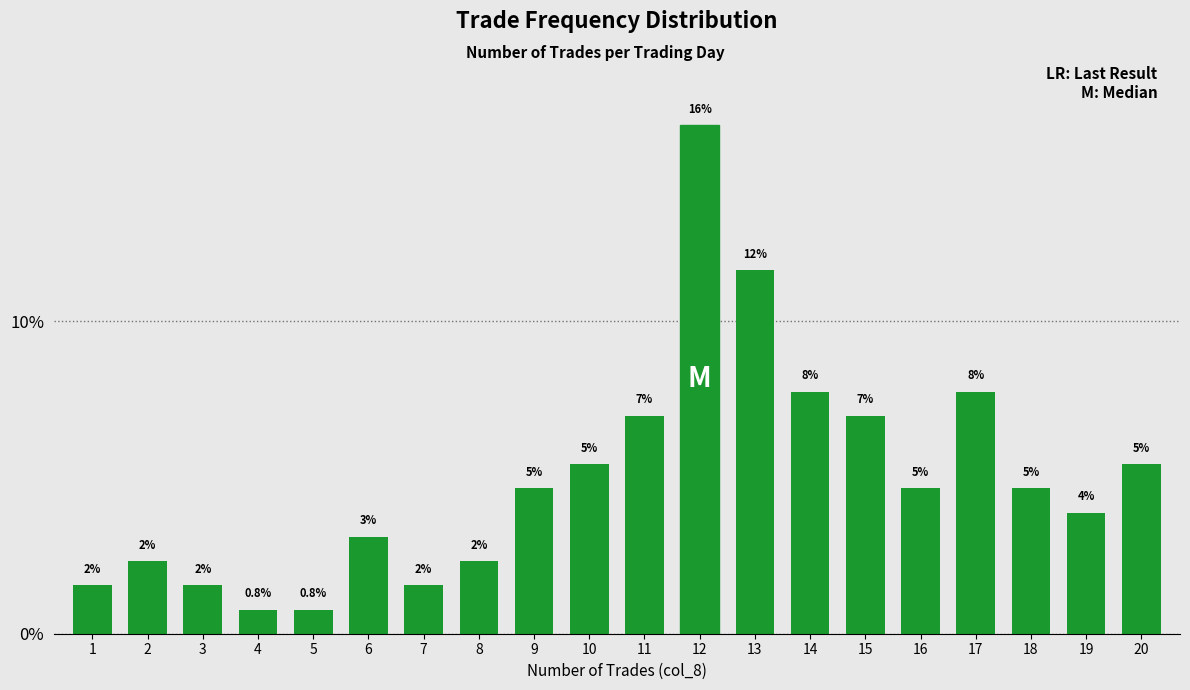

Which label corresponds to the smallest value in the chart?

4